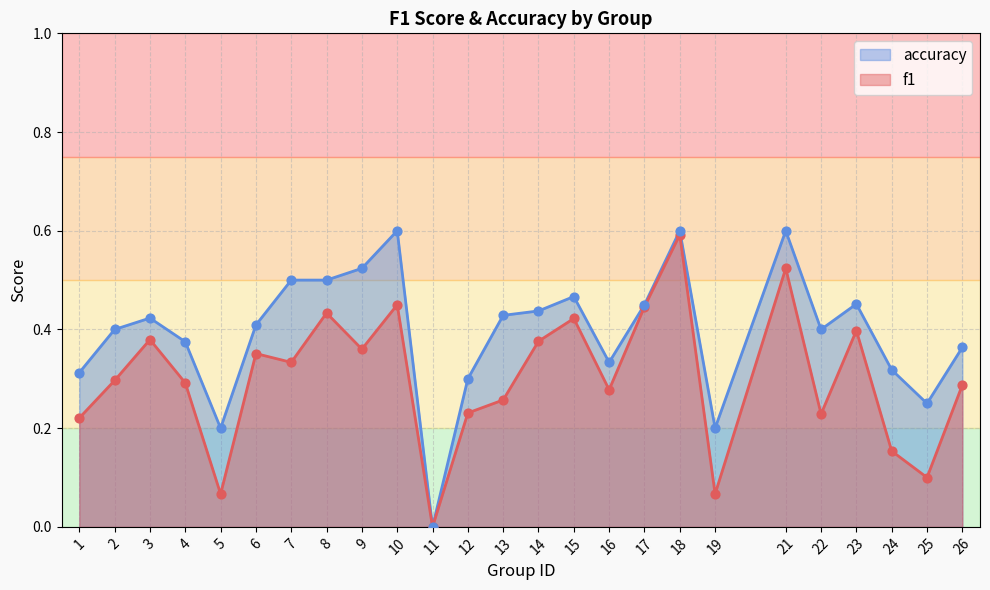

At which category is the sum across all series the highest?

18